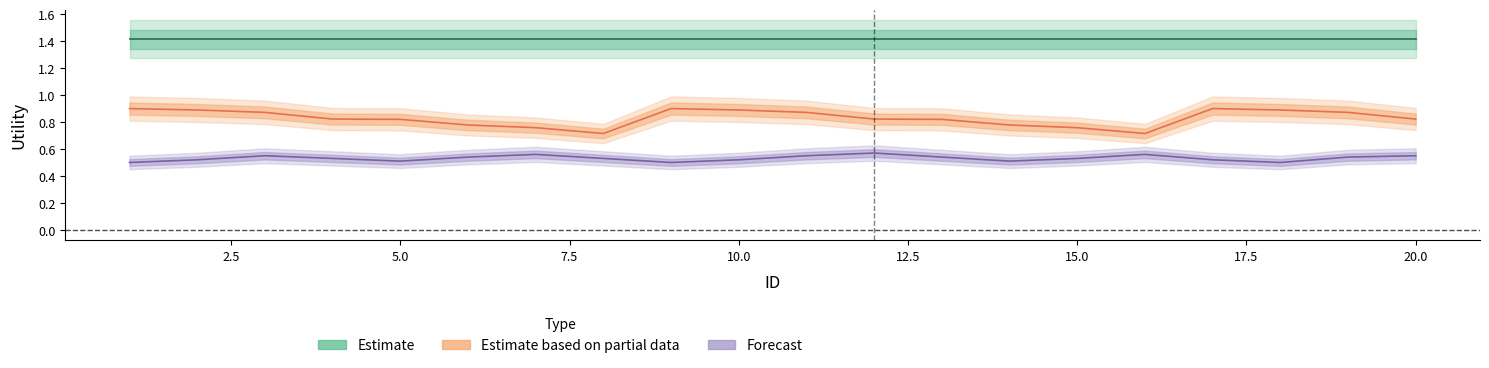

Between 3 and 7, which series saw the biggest shift?

Estimate based on partial data